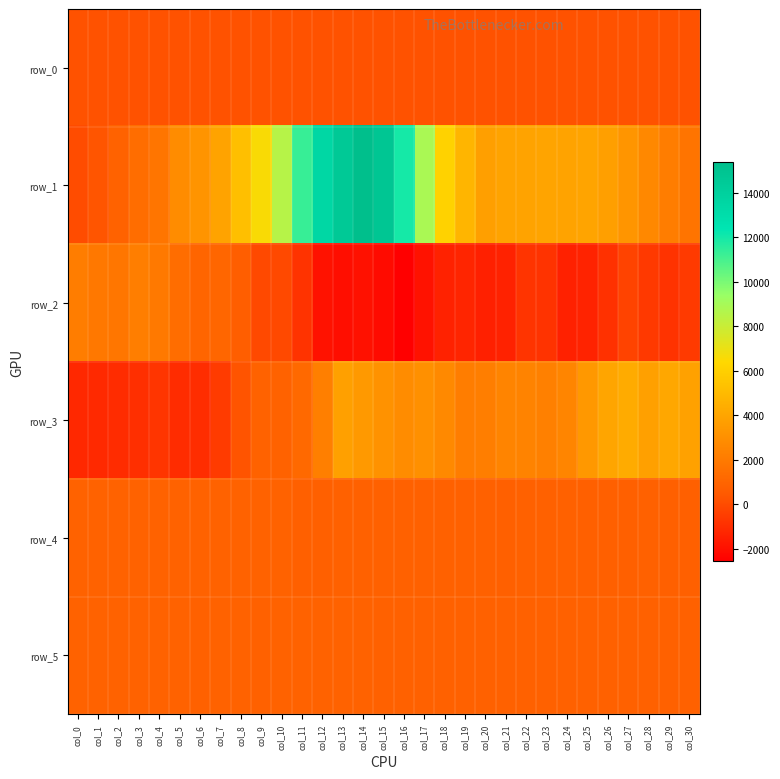

How many categories are shown in the chart?

31